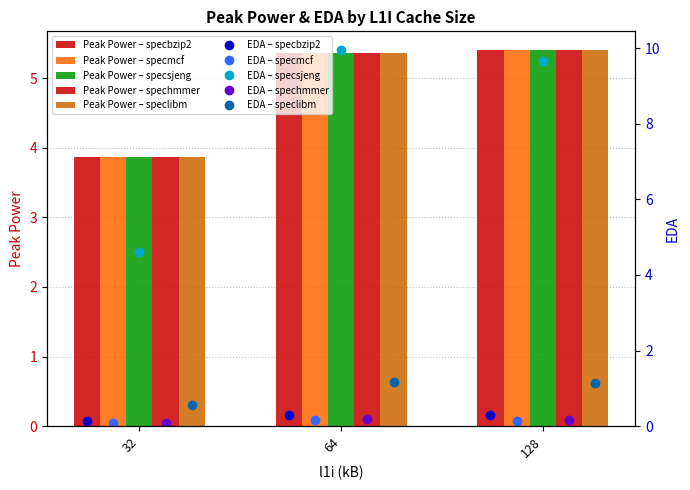

Which series has the largest total across all categories?

specbzip2